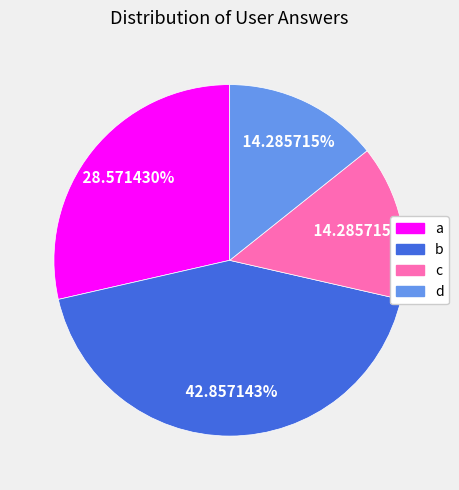

Count the number of slices in the pie.

4